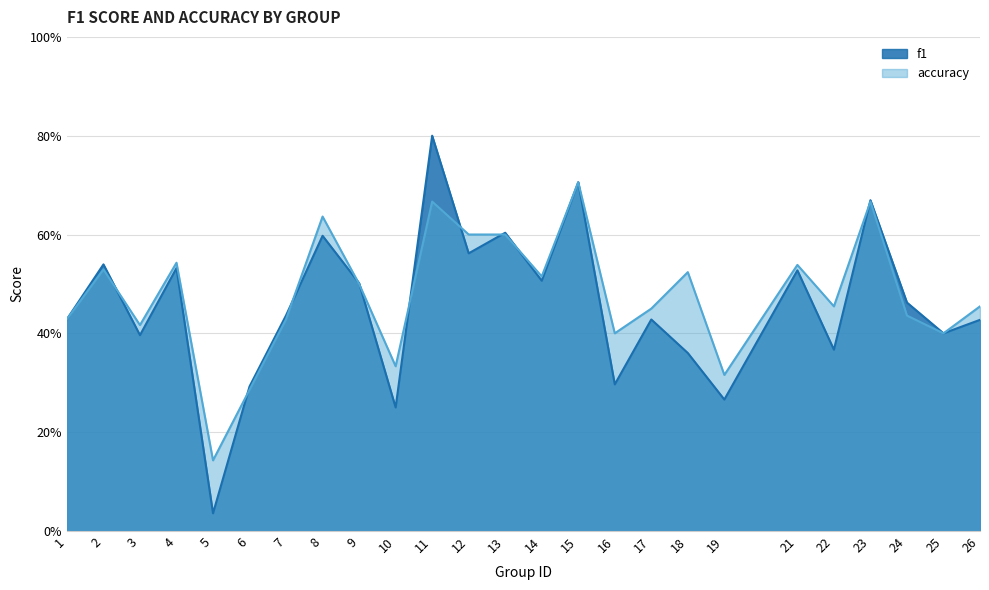

Read the accuracy value at 1.

0.4